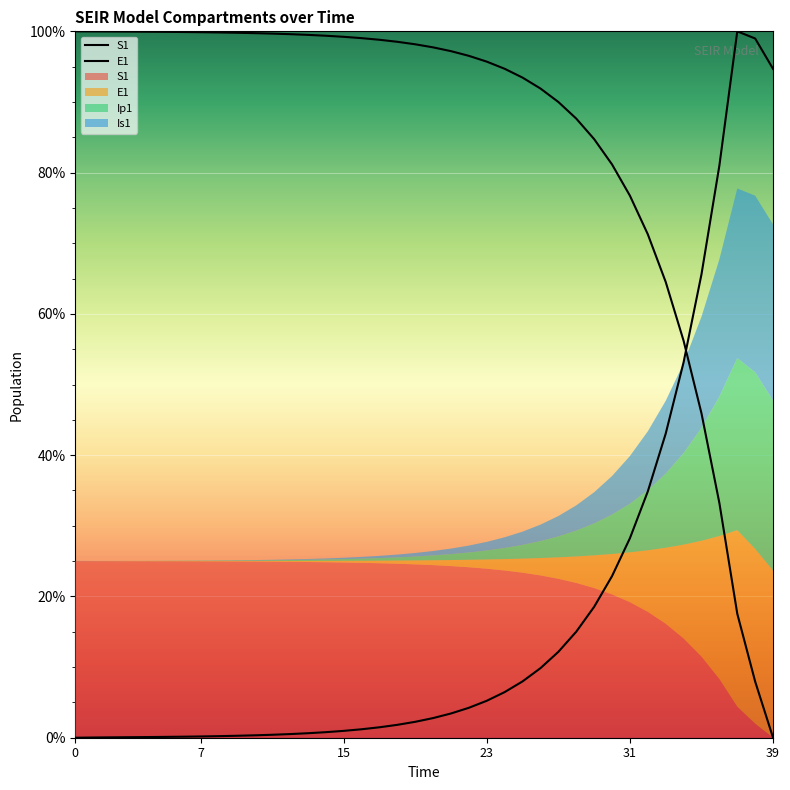

List the series in order of their overall mean, lowest first.

E1, S1